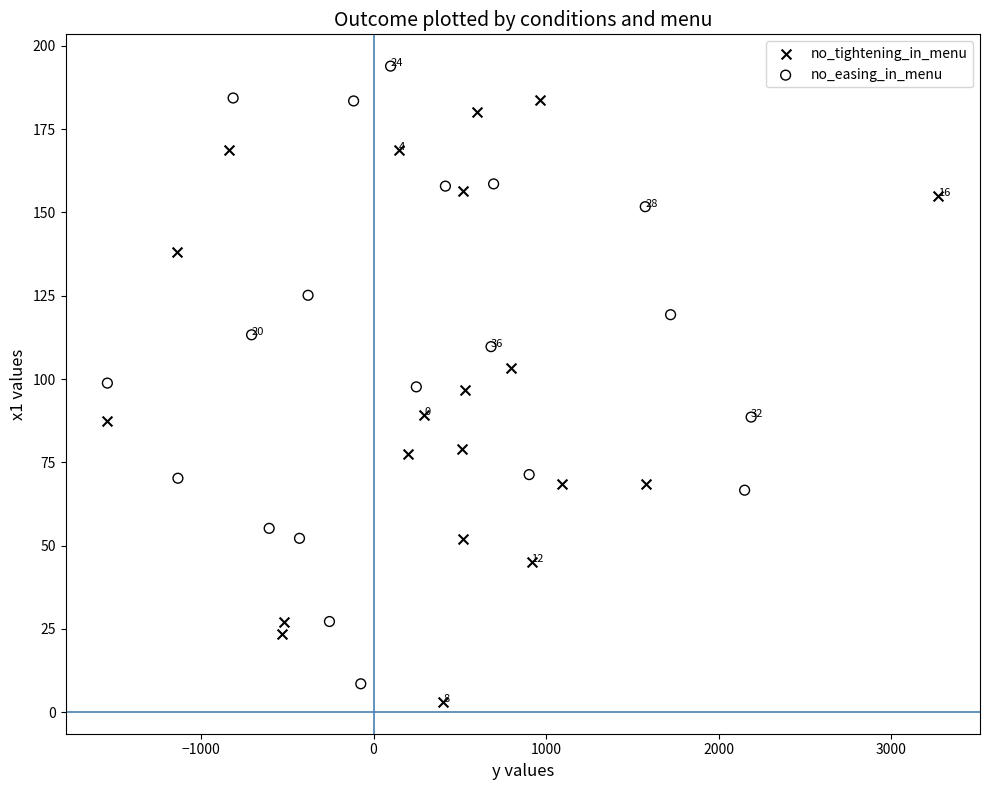

Which series has the largest Y range (max minus min)?

no_easing_in_menu